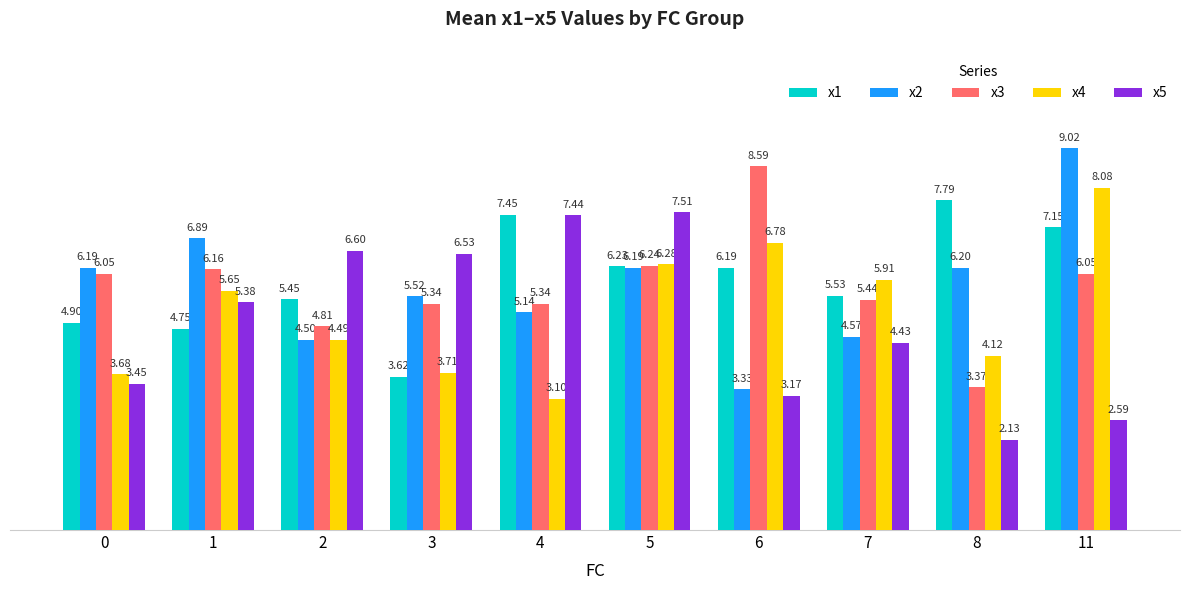

Between 2 and 4, which series saw the biggest shift?

x1